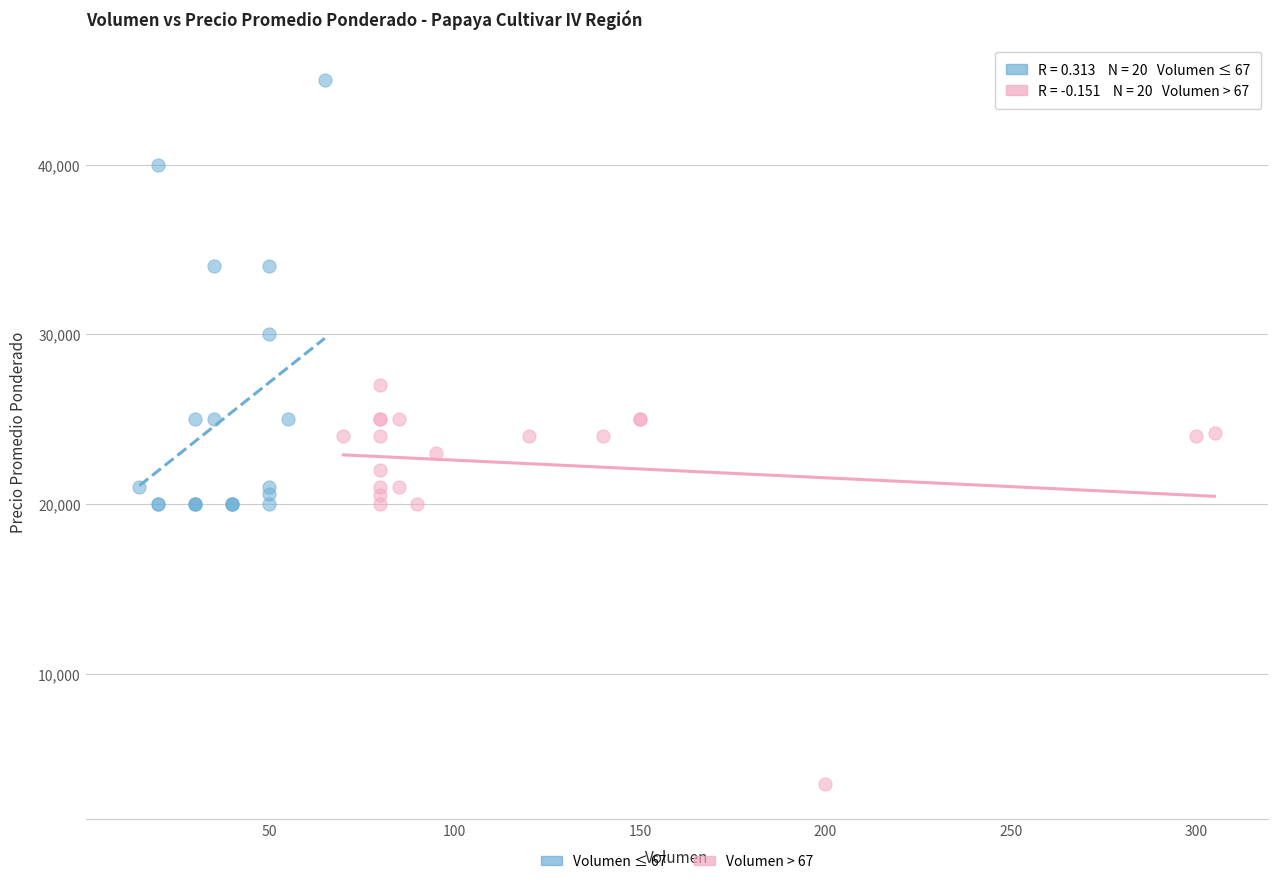

Which series has the widest spread of Y values?

Volumen ≤ 67